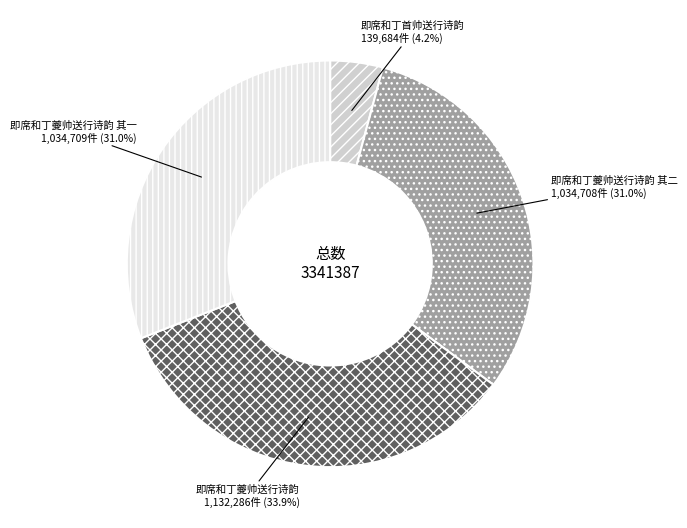

Which slice is the smallest?

即席和丁首帅送行诗韵